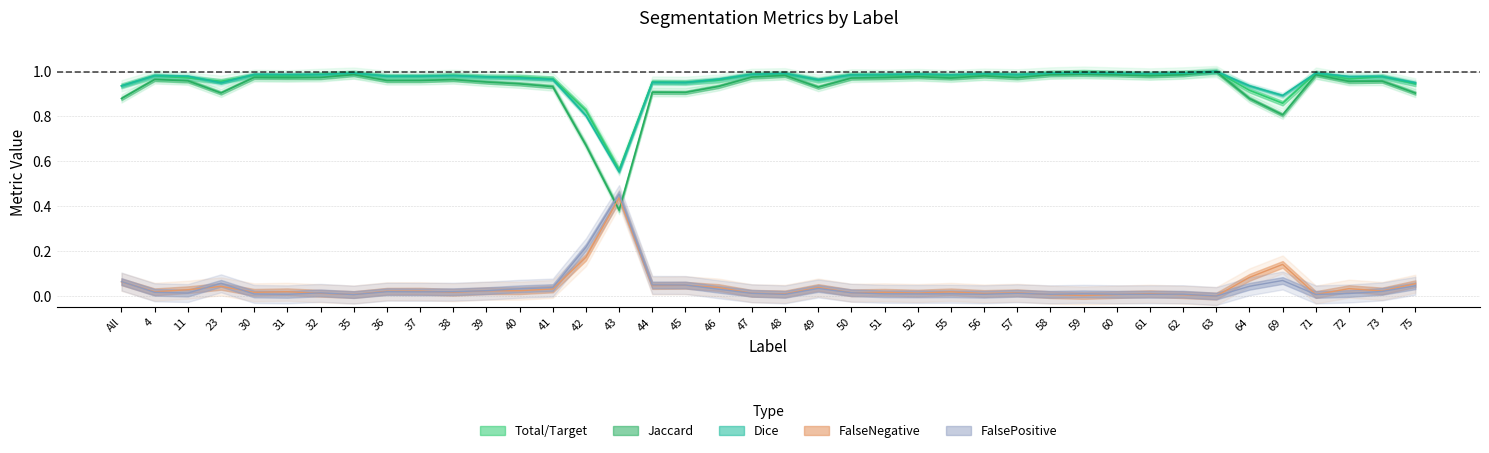

What is the label of the 6th point from the right?

64